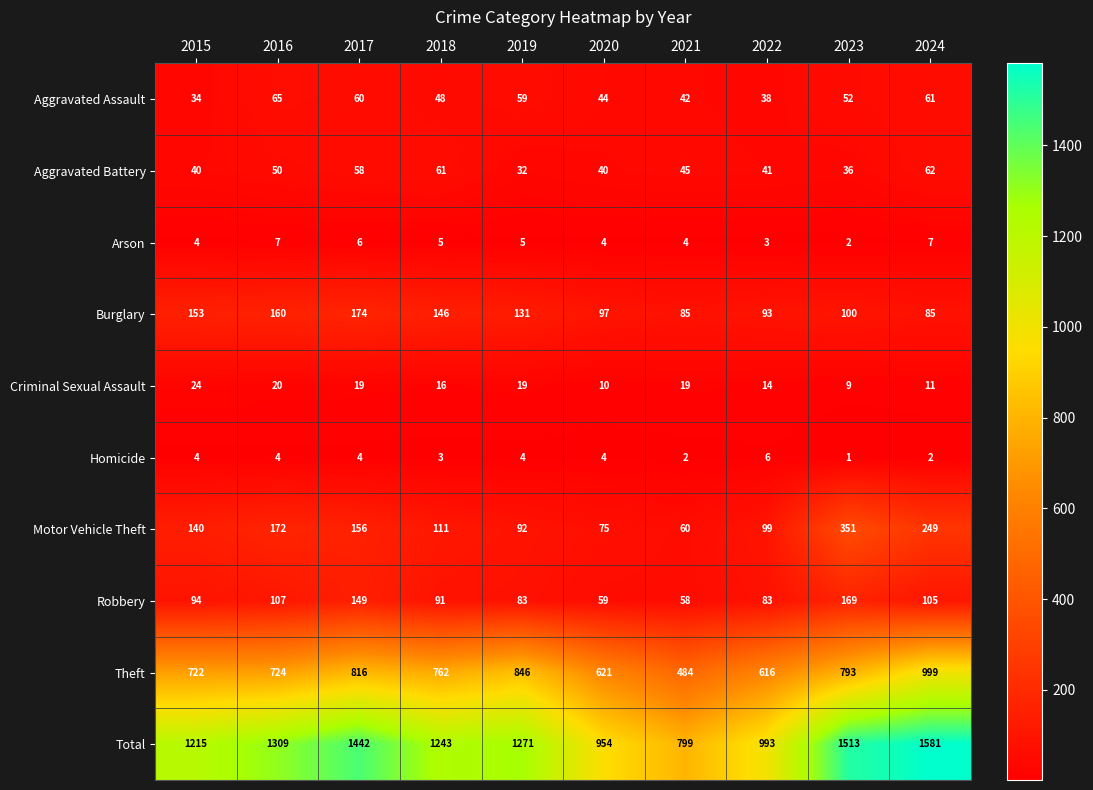

What is the minimum value shown in the chart?

1